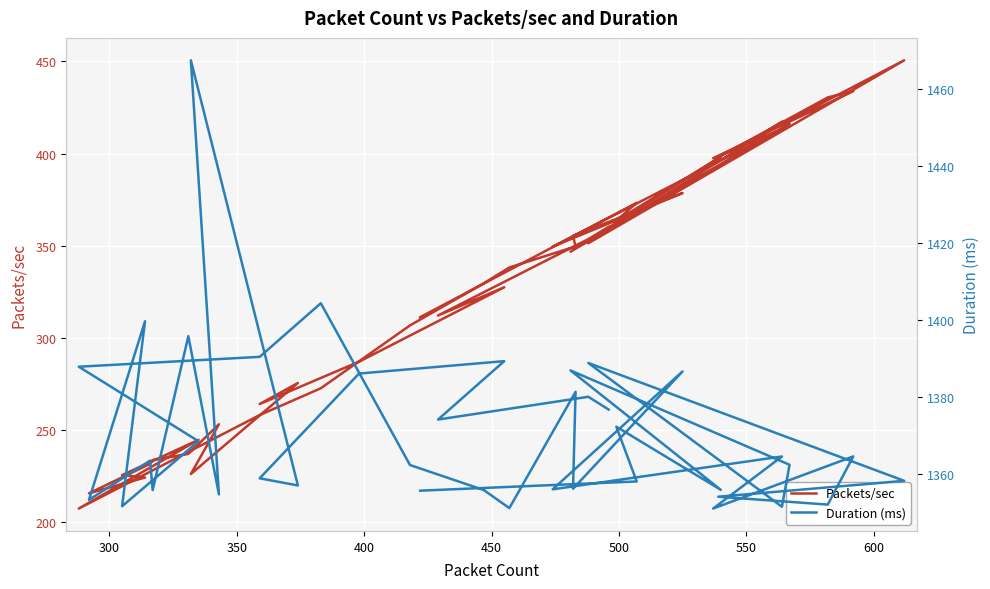

True or false: Duration (ms) and Packets/sec intersect in this chart.

False